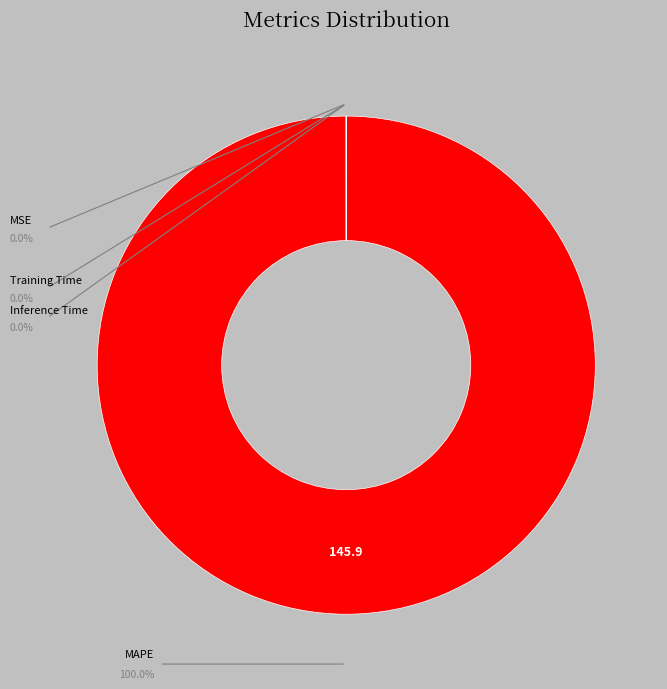

Rank the categories by value from lowest to highest.

Inference Time, Training Time, MSE, MAPE